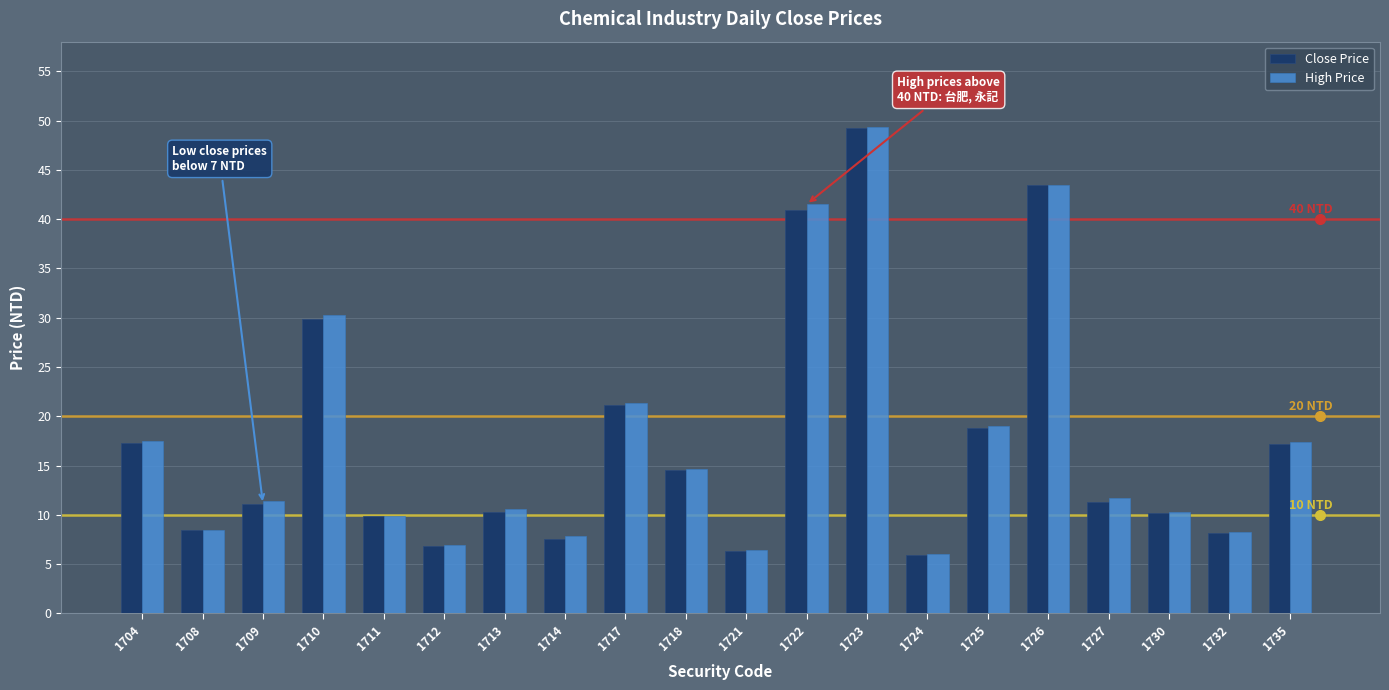

Is it true that Close Price equals 7.6 at 1714?

True